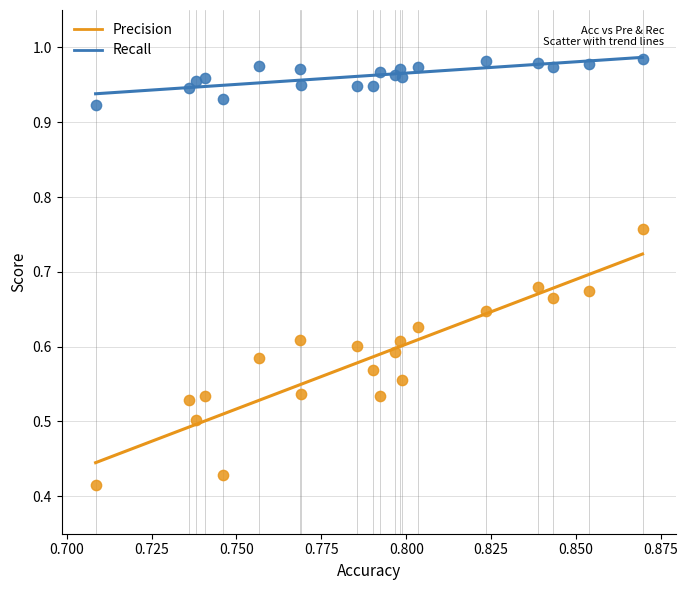

What are all the series names shown in the legend?

Precision, Recall